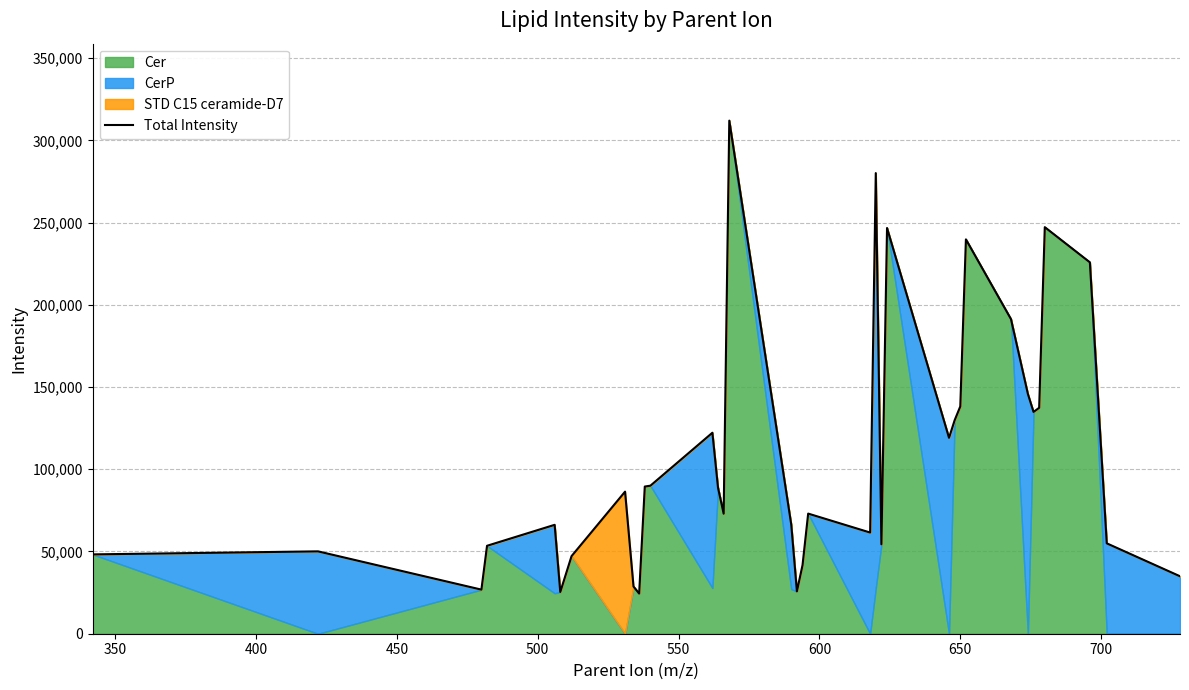

What is the greatest value displayed?

312011.7